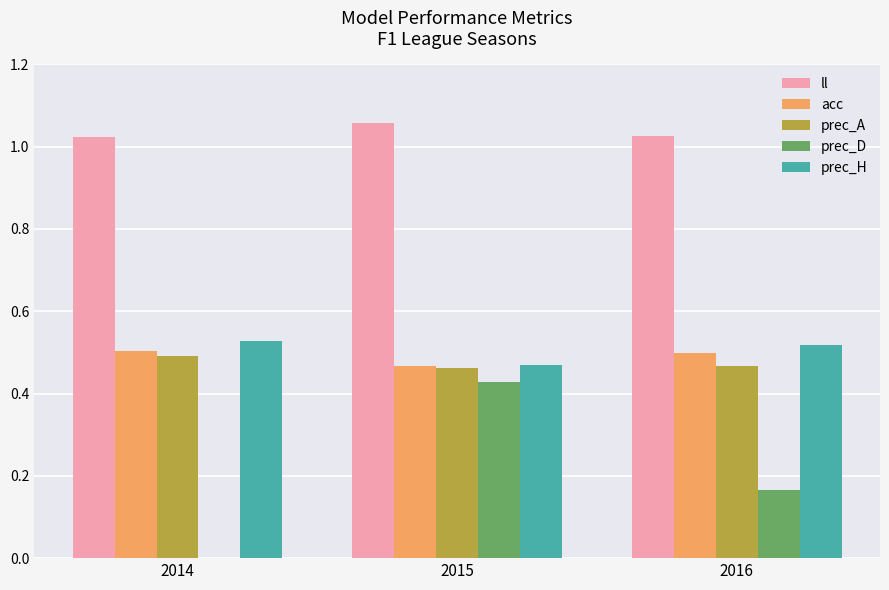

What are all the series names shown in the legend?

ll, acc, prec_A, prec_D, prec_H